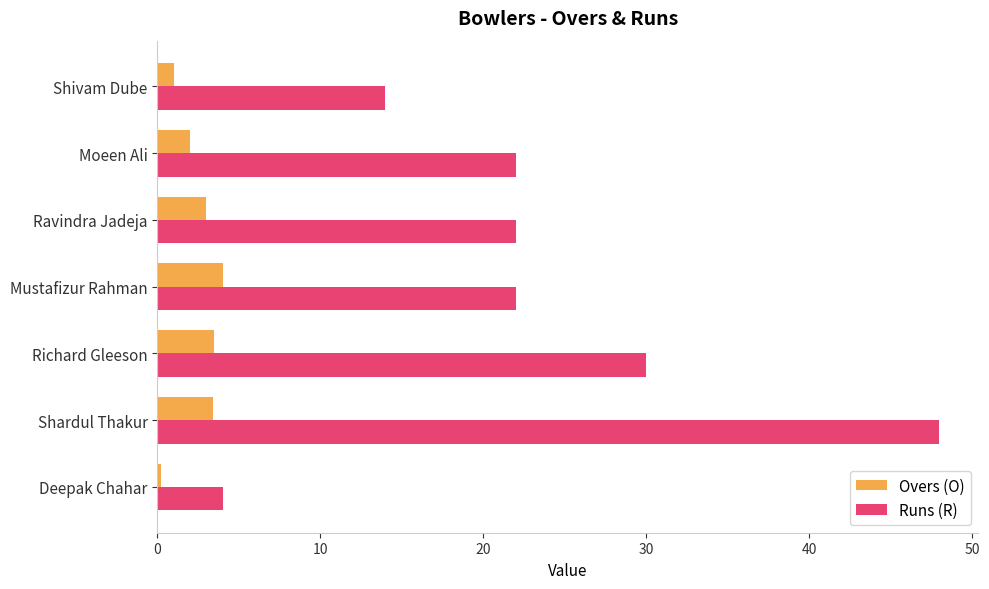

The Overs (O) series shows 5.1 at Shardul Thakur. True or false?

False